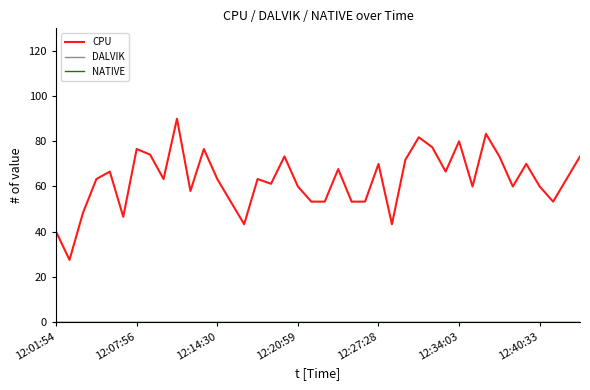

Does the chart have visible grid lines?

No